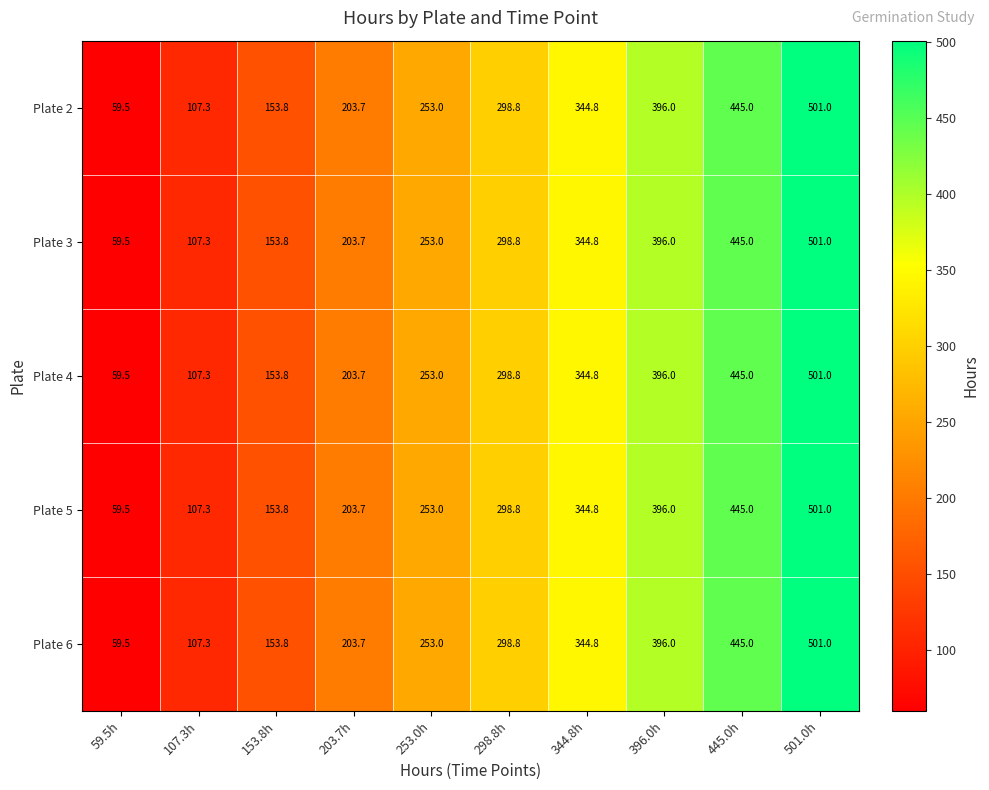

What is the difference between the Plate 2 values at 153.8h and 396.0h?

242.2